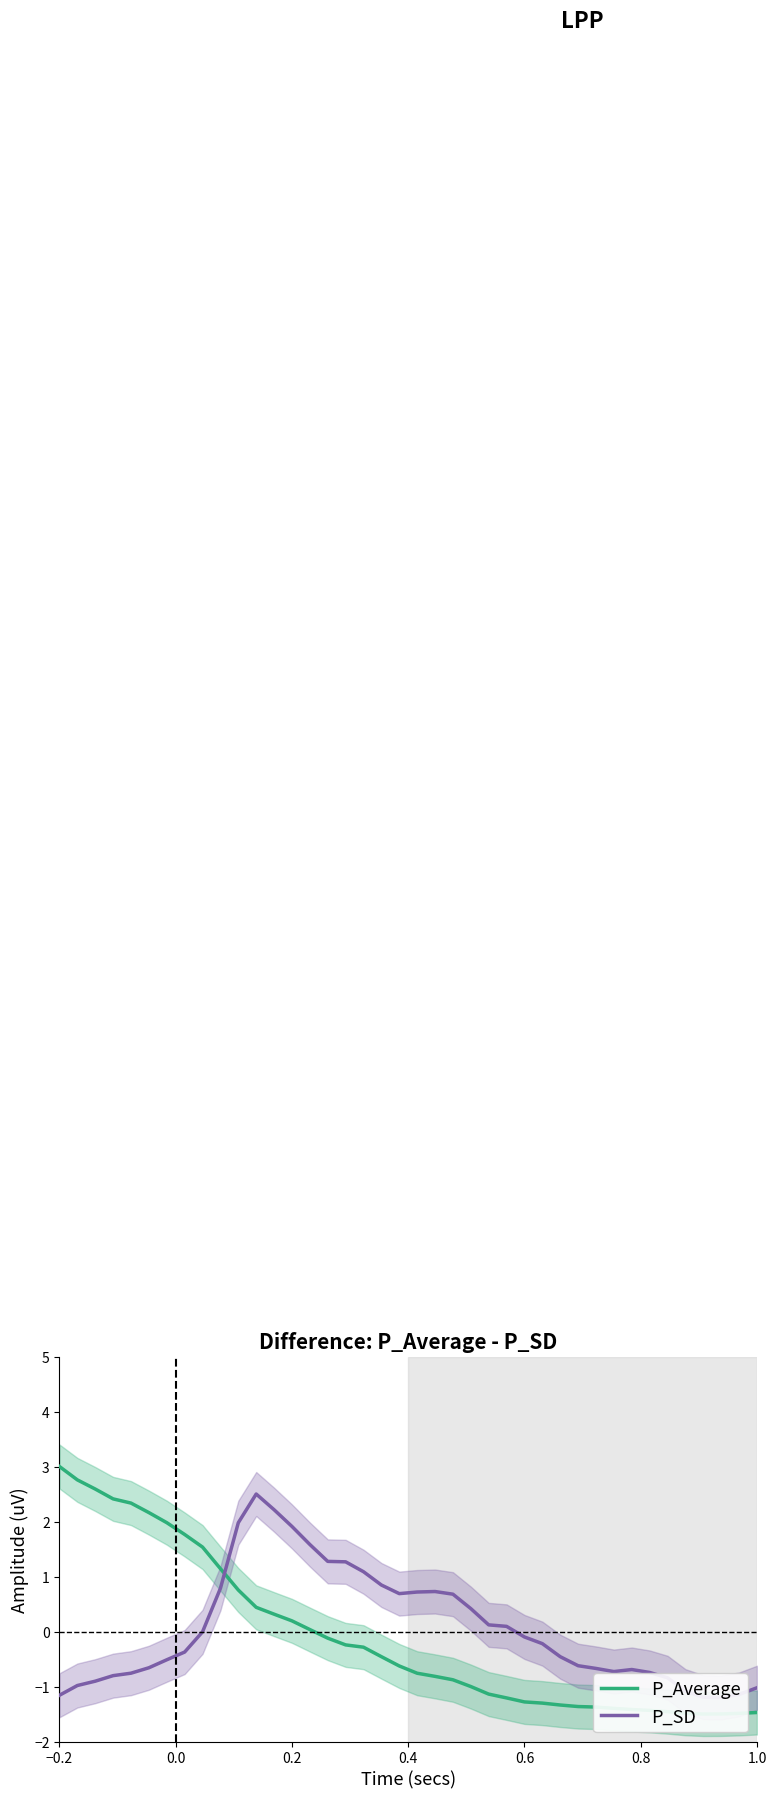

List the series in order of their peak value, lowest first.

P_SD, P_Average